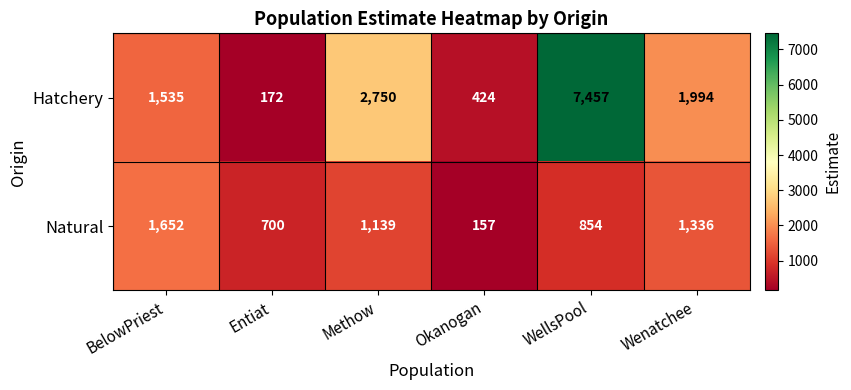

Reading left to right, list all the values displayed in this chart.

Hatchery: 1535	172	2750	424	7457	1994
Natural: 1652	700	1139	157	854	1336